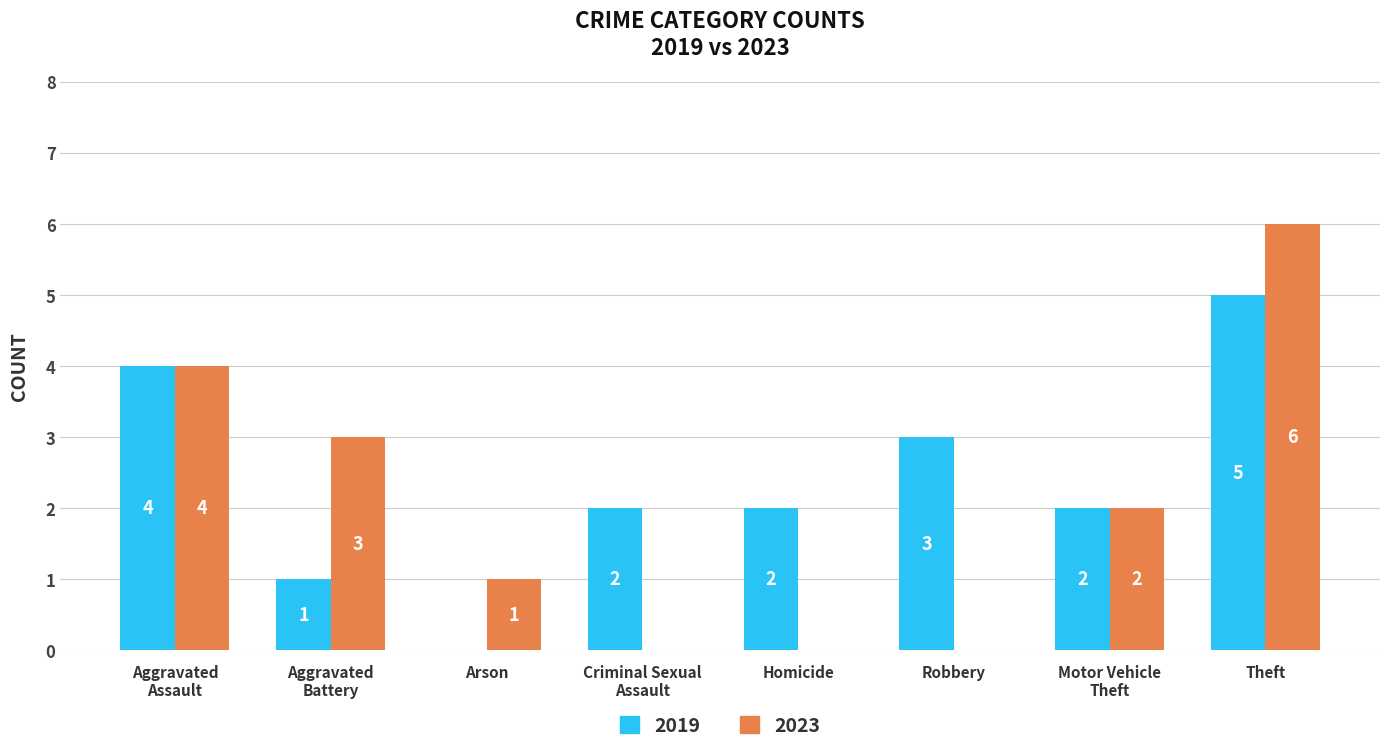

At which label does 2019 first exceed 2?

Aggravated
Assault